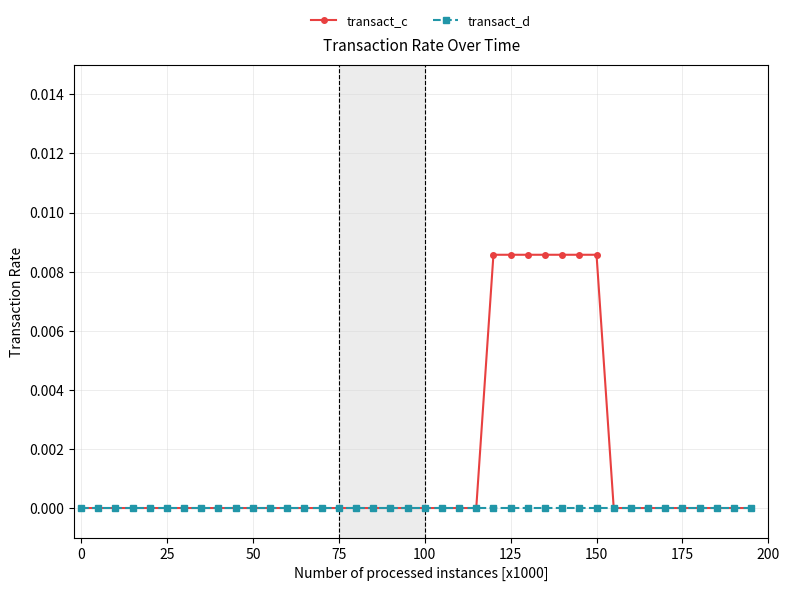

List the series in order of their peak value, lowest first.

transact_d, transact_c